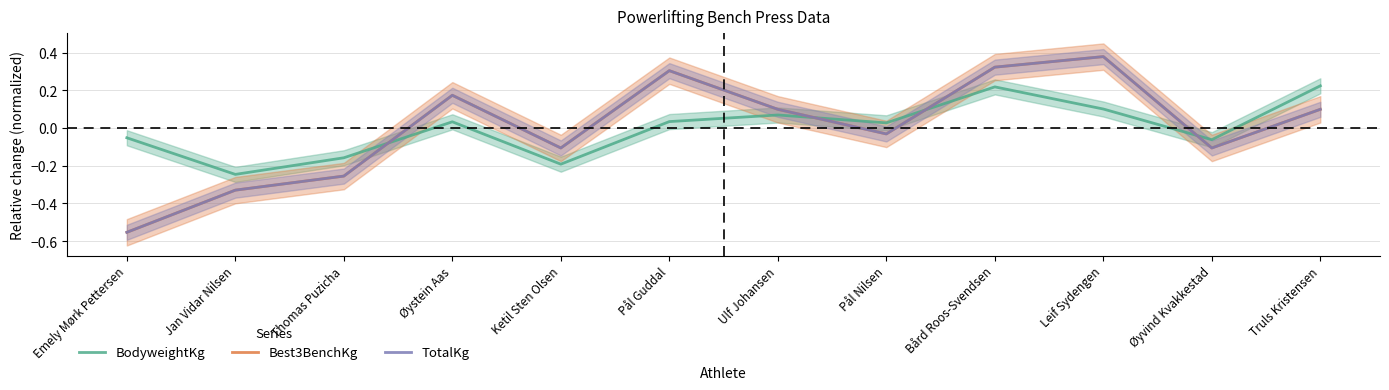

What is the label of the 10th point from the left?

Leif Sydengen